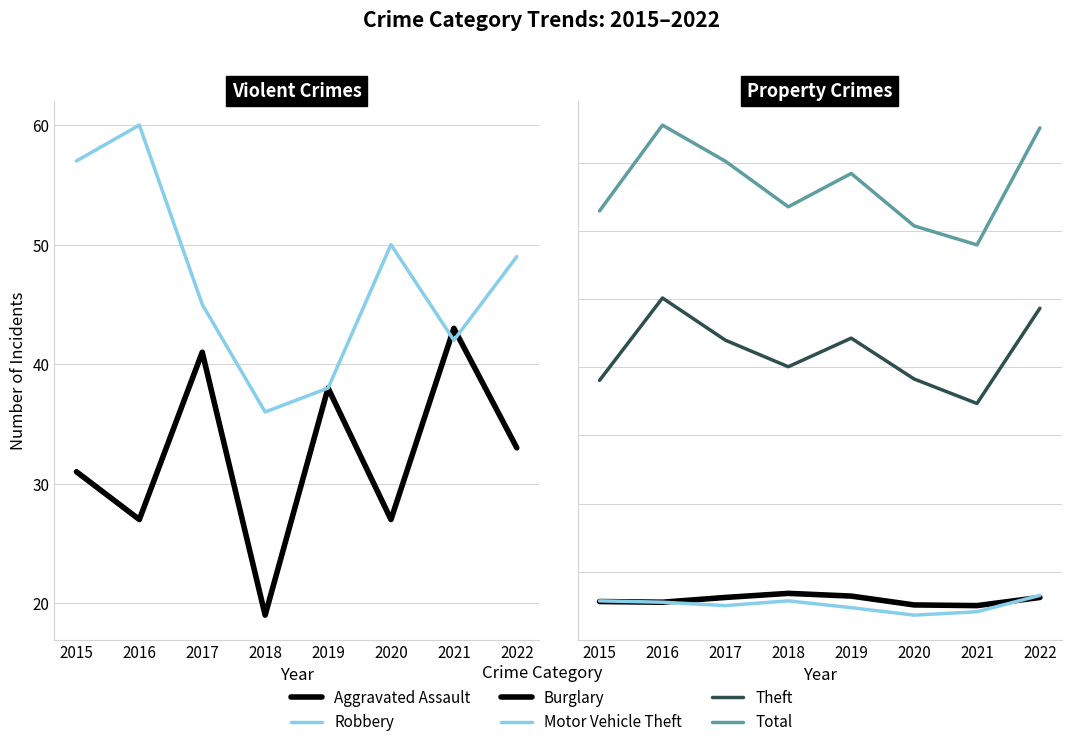

The value of Aggravated Assault at 2018 is 28. True or false?

False